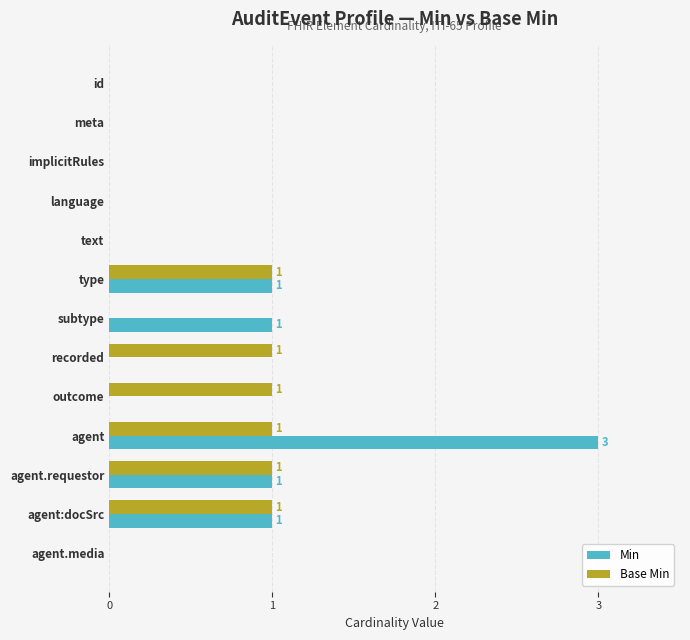

Which label corresponds to the largest value in the chart?

agent